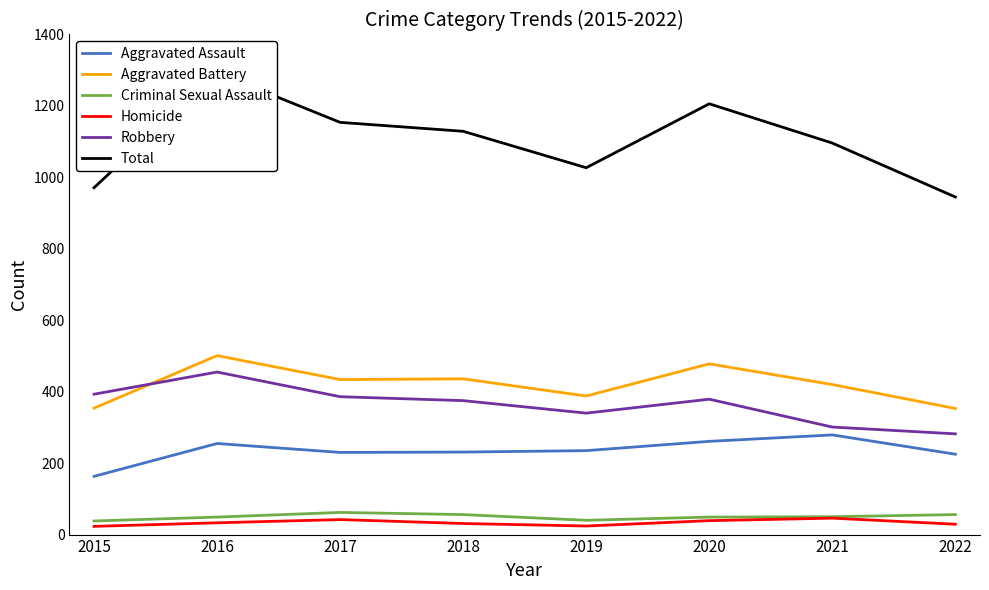

Reading left to right, transcribe all the data shown in this chart.

Aggravated Assault: 2015=163	2016=255	2017=230	2018=231	2019=235	2020=261	2021=279	2022=225
Aggravated Battery: 2015=354	2016=501	2017=434	2018=436	2019=388	2020=478	2021=420	2022=353
Criminal Sexual Assault: 2015=38	2016=49	2017=62	2018=56	2019=40	2020=49	2021=50	2022=56
Homicide: 2015=23	2016=33	2017=42	2018=31	2019=24	2020=39	2021=46	2022=29
Robbery: 2015=393	2016=455	2017=386	2018=375	2019=340	2020=379	2021=301	2022=282
Total: 2015=971	2016=1293	2017=1154	2018=1129	2019=1027	2020=1206	2021=1096	2022=945